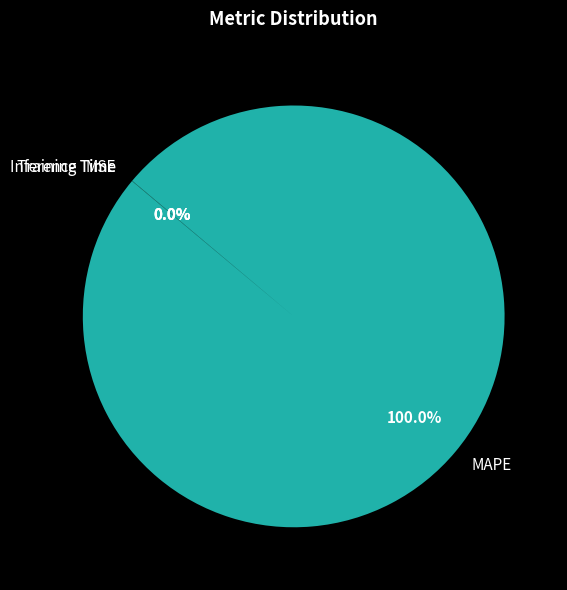

What percentage is the MAPE slice, to the nearest percent?

100%